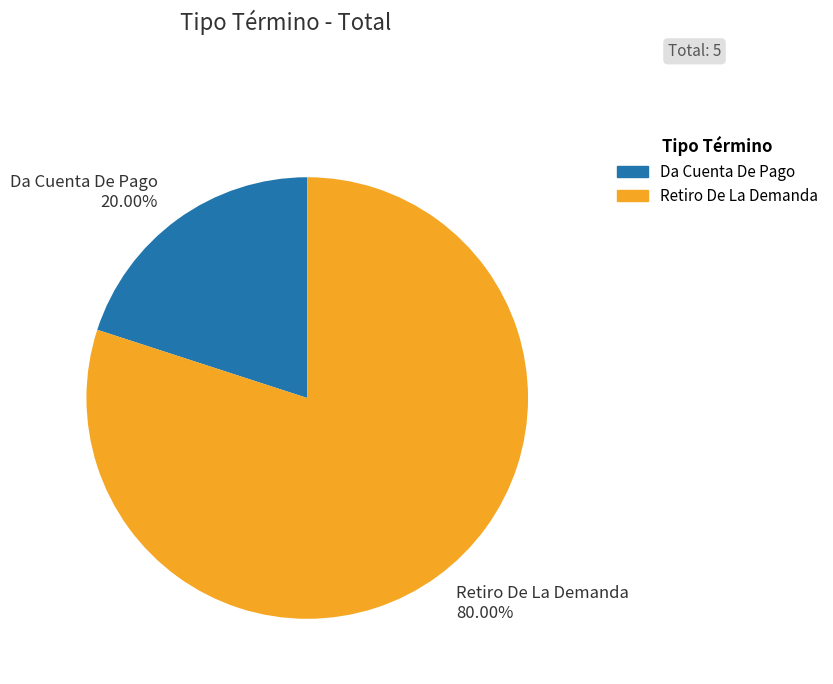

Which slice is the smallest?

Da Cuenta De Pago